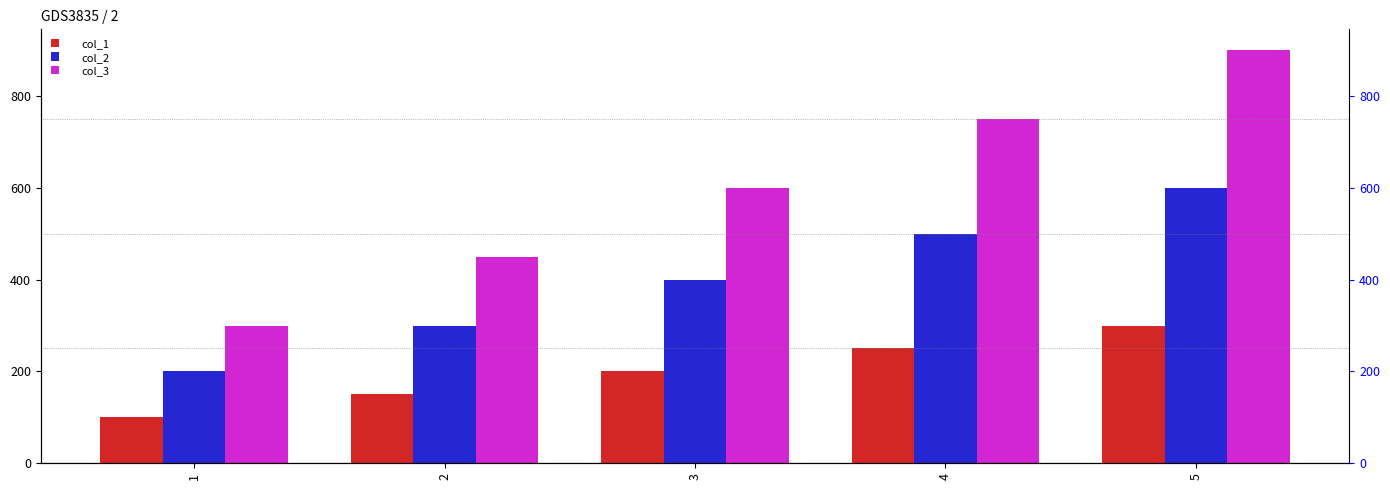

Reading left to right, list all the values displayed in this chart.

col_1: 100	150	200	250	300
col_2: 200	300	400	500	600
col_3: 300	450	600	750	900